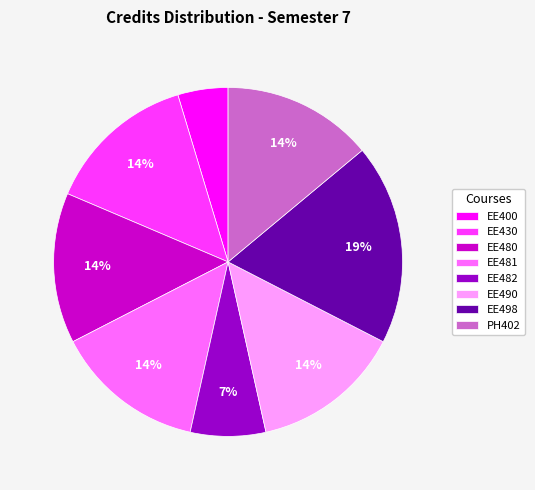

To the nearest percent, what percentage of the pie is EE482?

7%